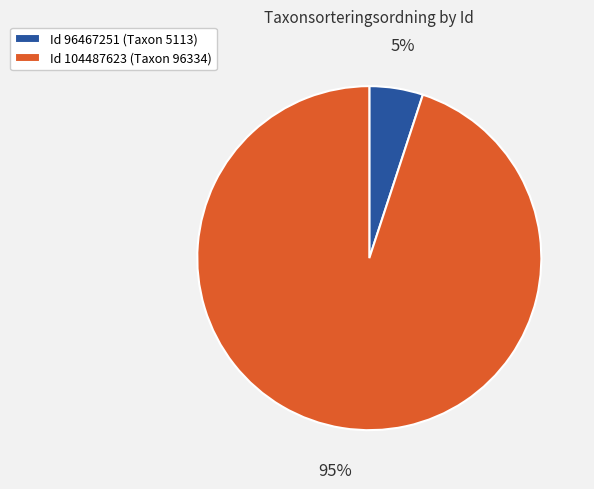

What percentage is the Id 104487623 (Taxon 96334) slice, to the nearest percent?

95%